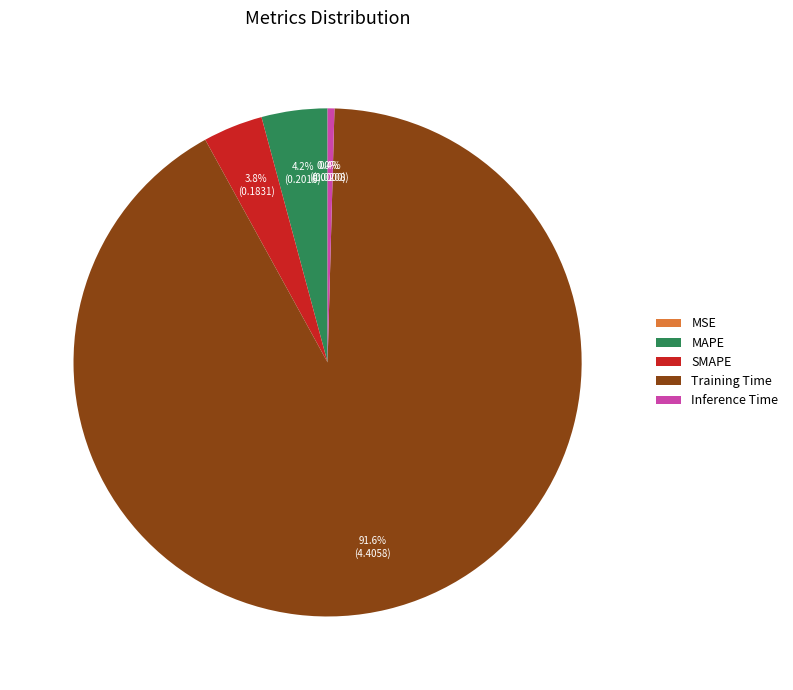

Does Training Time account for over 50% of the chart?

Yes